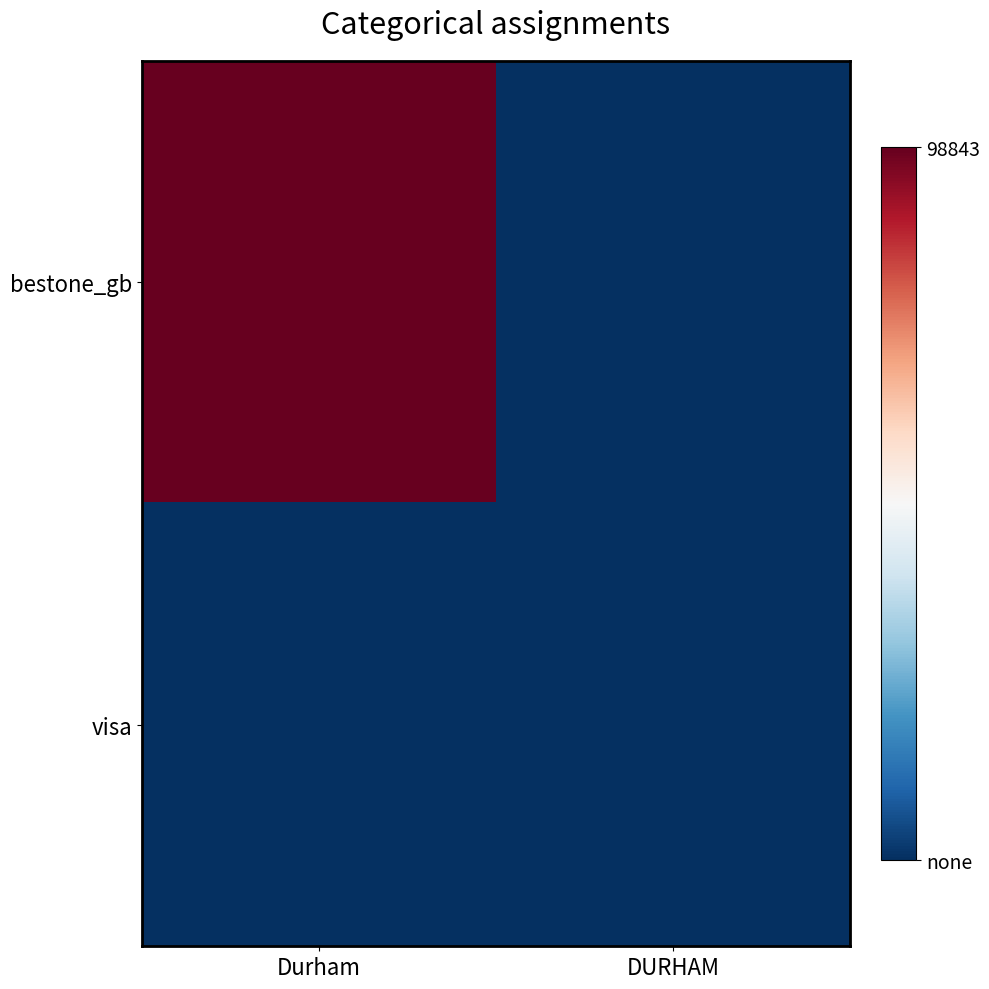

How many categories are shown in the chart?

2